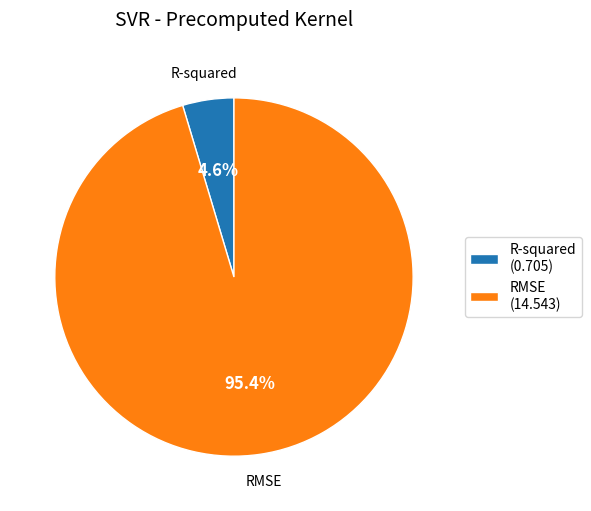

To the nearest percent, what is the difference between the R-squared and RMSE slice percentages?

91%